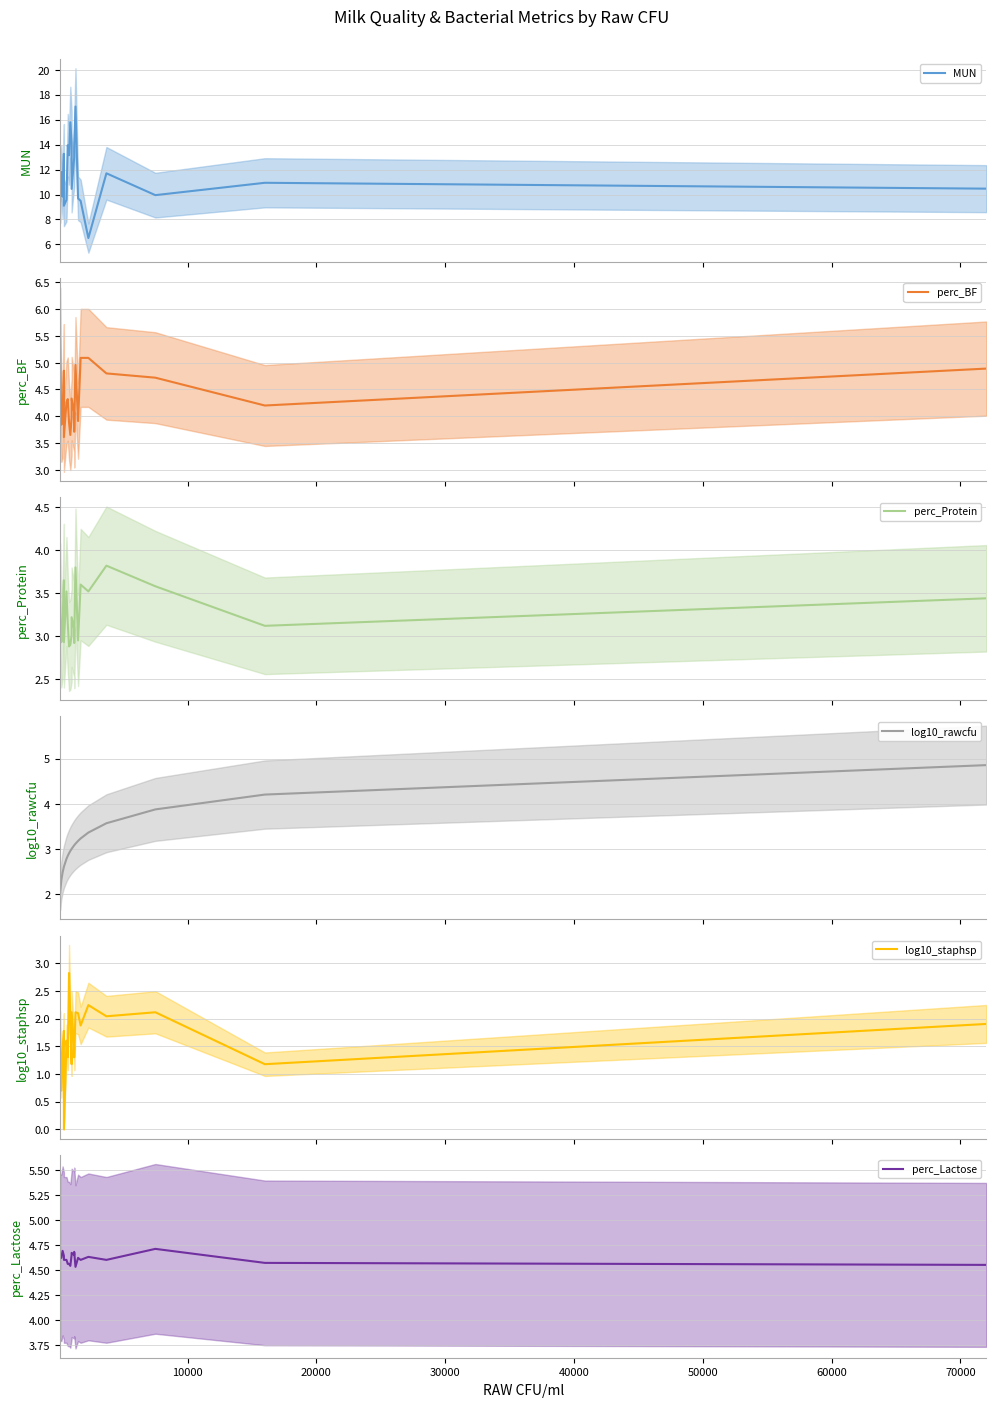

What is the label of the 15th point from the right?

60000